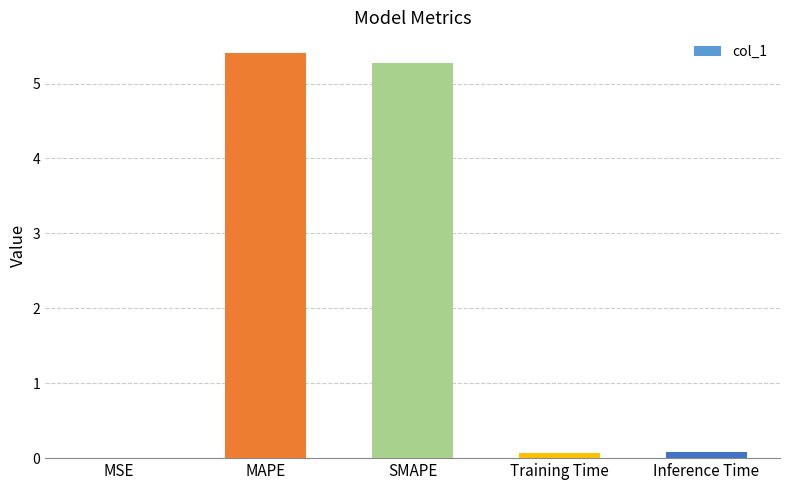

What is the greatest value displayed?

5.4